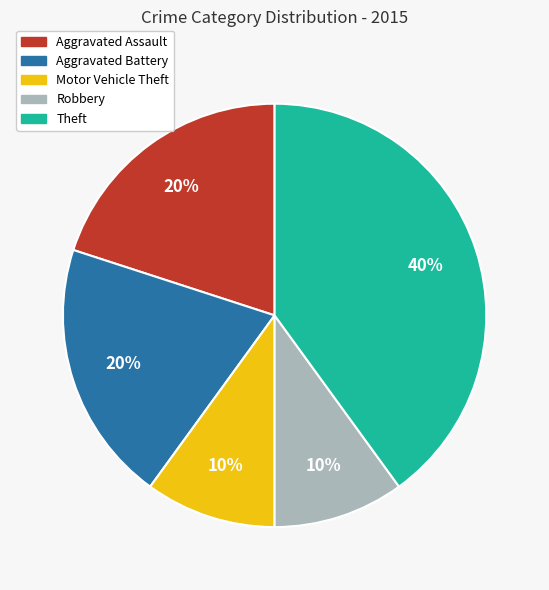

What is the largest slice in the pie chart?

Theft